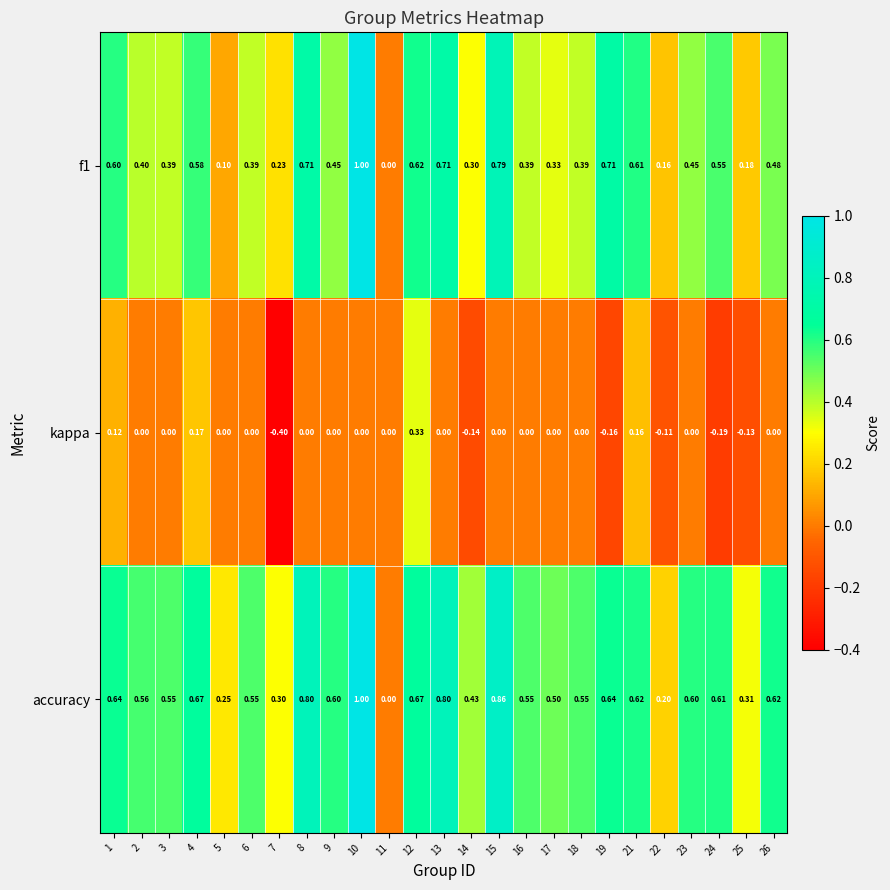

Which series changed the most between 1 and 7?

kappa